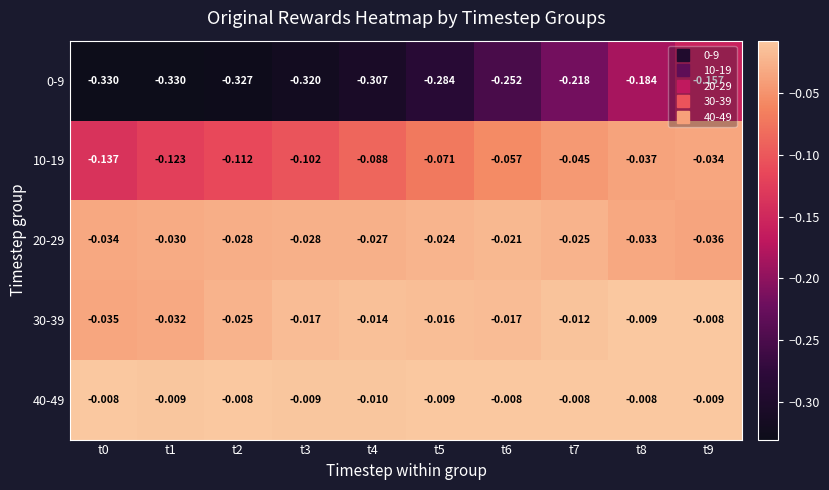

Rank the series by their maximum value, from lowest to highest.

0-9, 10-19, 20-29, 30-39, 40-49